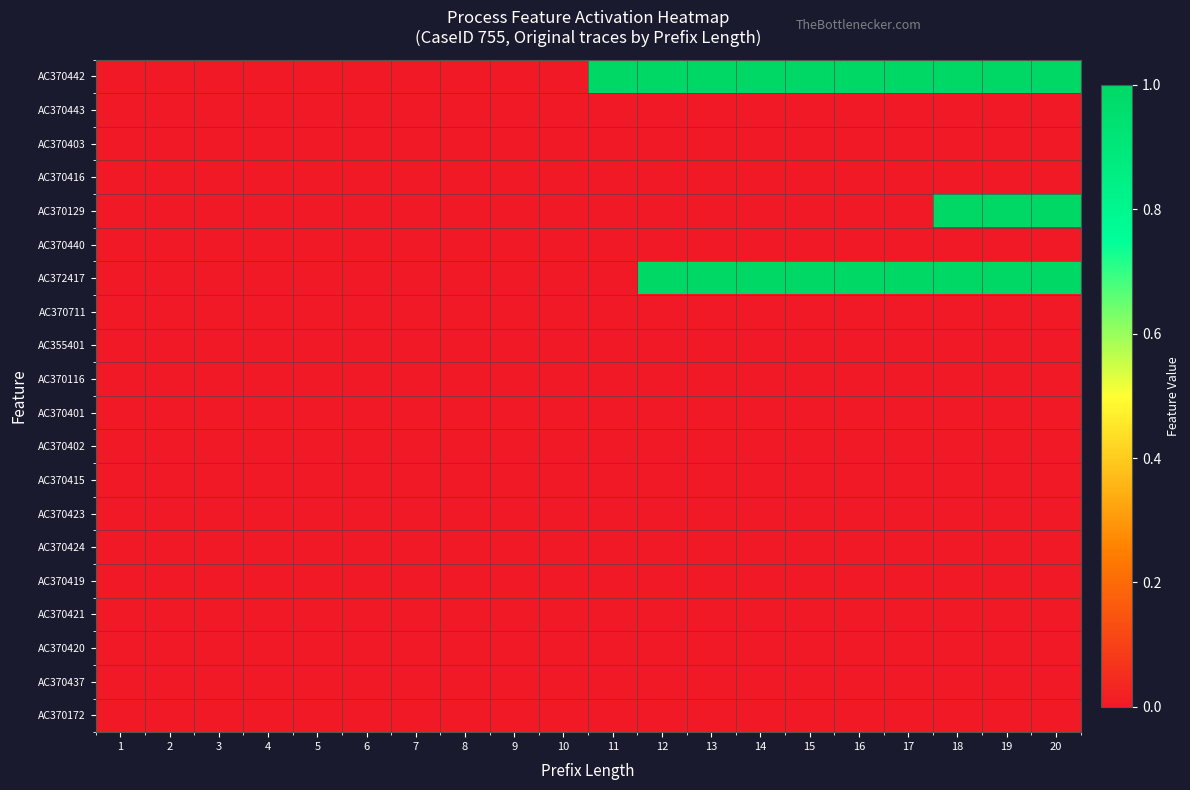

At how many categories does at least one series exceed 0?

10